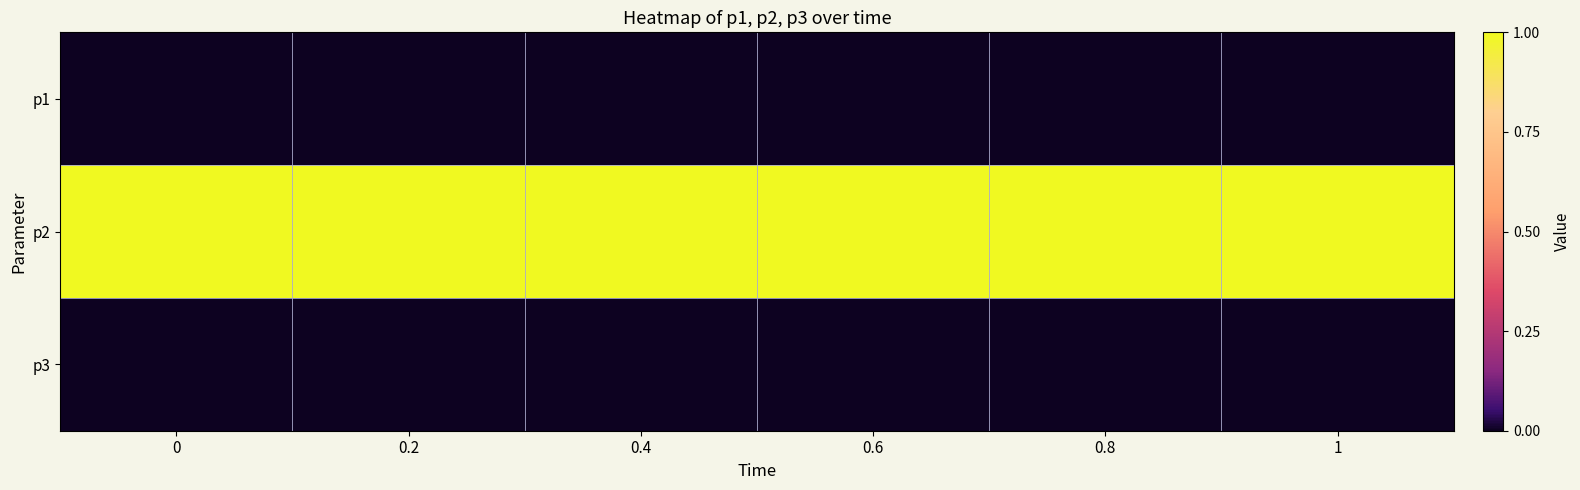

Count the number of categories in the chart.

6